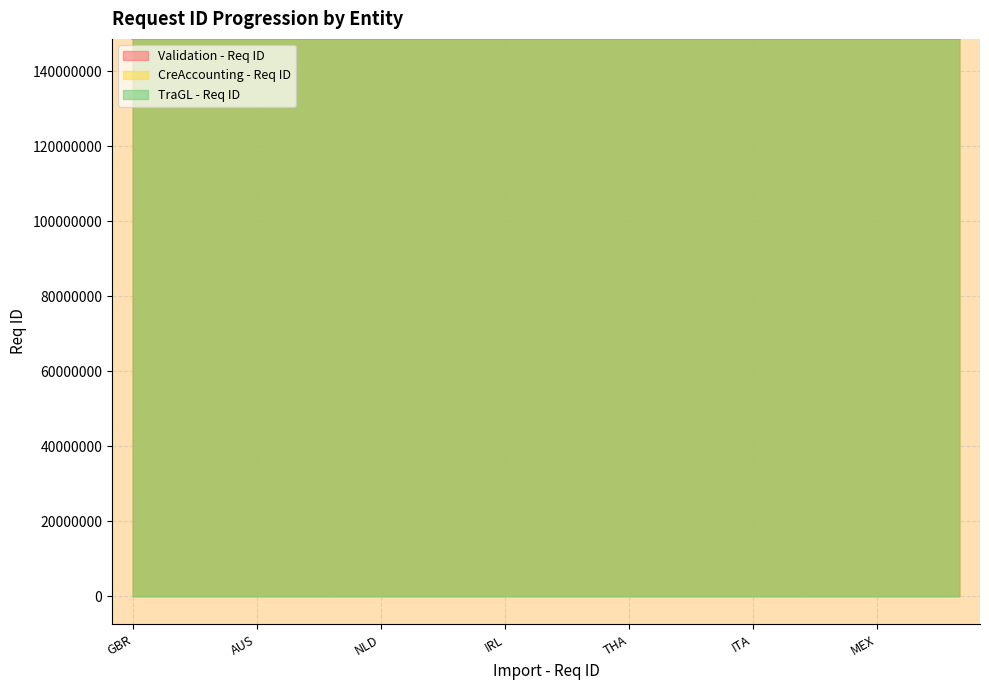

What is the label of the 13th point from the left?

THA